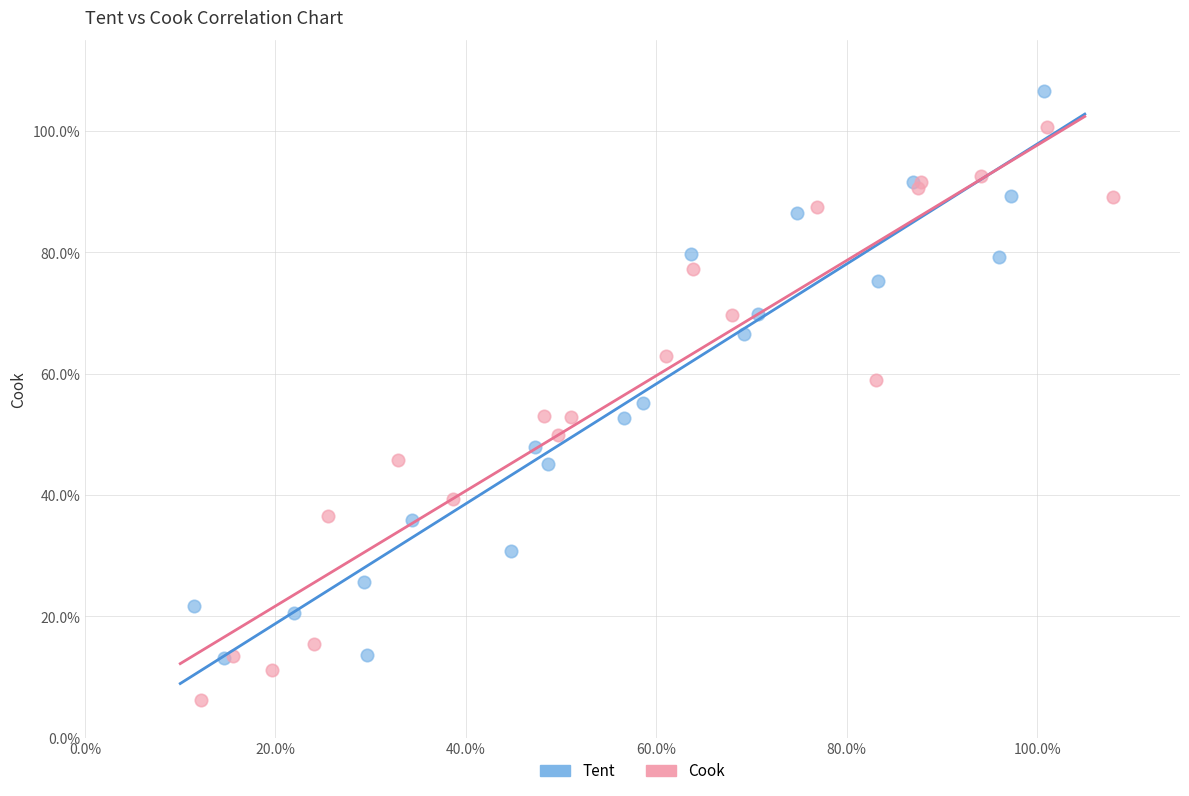

Which series reaches the maximum Y coordinate?

Tent